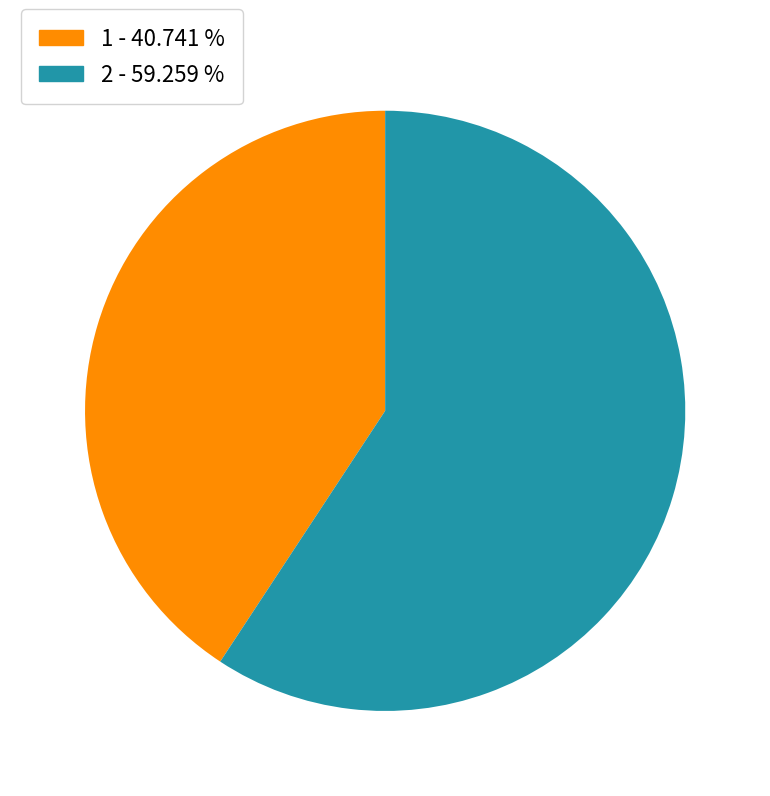

Combined, do 1 and 2 account for over 50%?

Yes